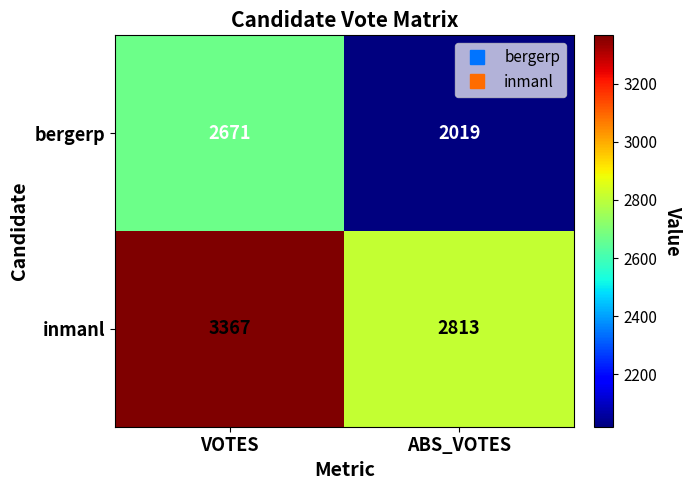

What is the smallest value displayed?

2019